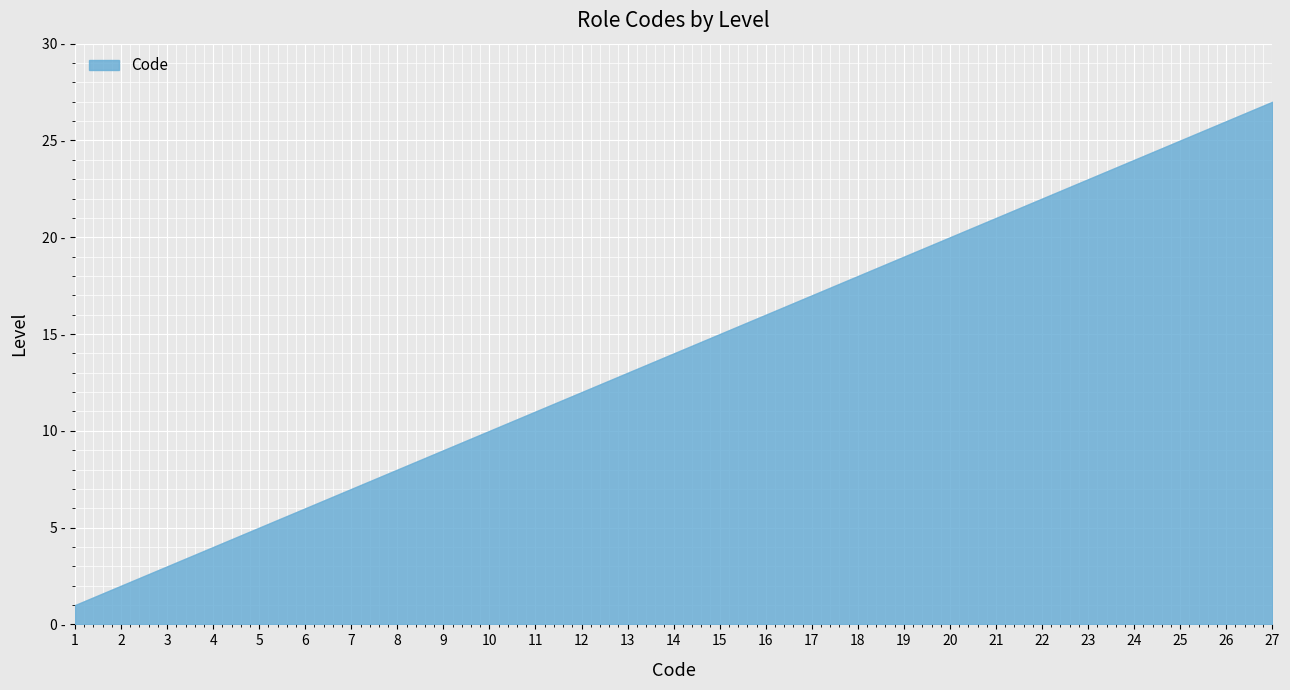

What is the ratio of the value at 27 to the value at 1?

27.0